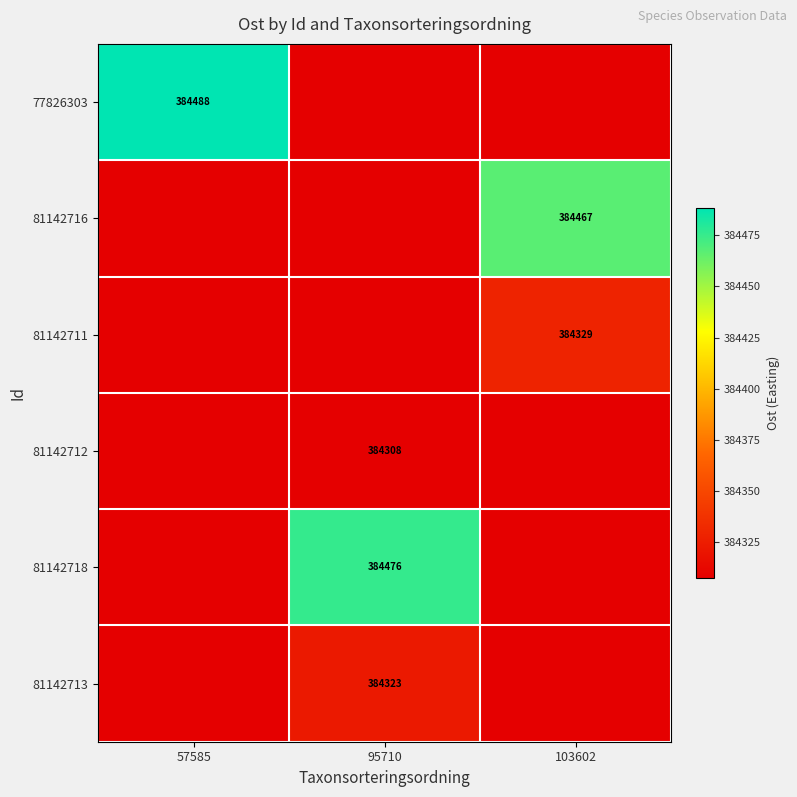

Between 57585 and 95710, which series saw the biggest shift?

77826303